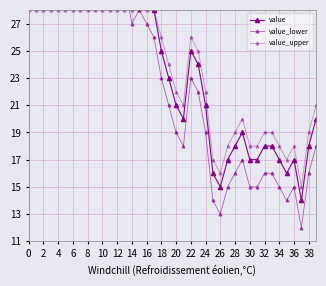

Reading left to right, list all the values displayed in this chart.

value: 35	39	38	38	40	42	38	40	39	35	33	32	32	32	29	30	29	28	25	23	21	20	25	24	21	16	15	17	18	19	17	17	18	18	17	16	17	14	18	20
value_lower: 33	37	36	36	38	40	36	38	37	33	31	30	30	30	27	28	27	26	23	21	19	18	23	22	19	14	13	15	16	17	15	15	16	16	15	14	15	12	16	18
value_upper: 28	28	28	28	28	28	28	28	28	28	28	28	28	28	28	28	28	28	26	24	22	21	26	25	22	17	16	18	19	20	18	18	19	19	18	17	18	15	19	21